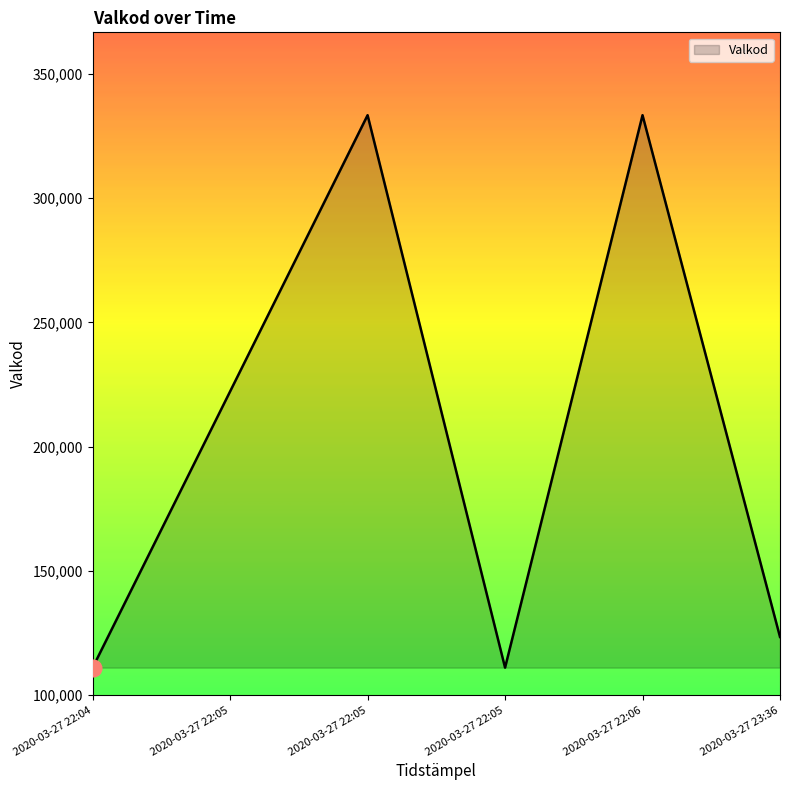

How many points are higher than both their immediate neighbors (excluding endpoints)?

2